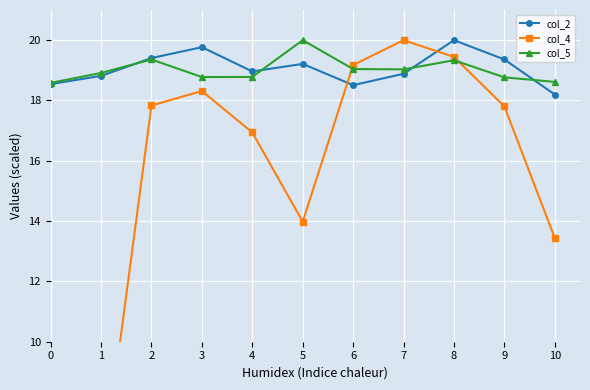

What is the sum of all col_4 values?

166.7